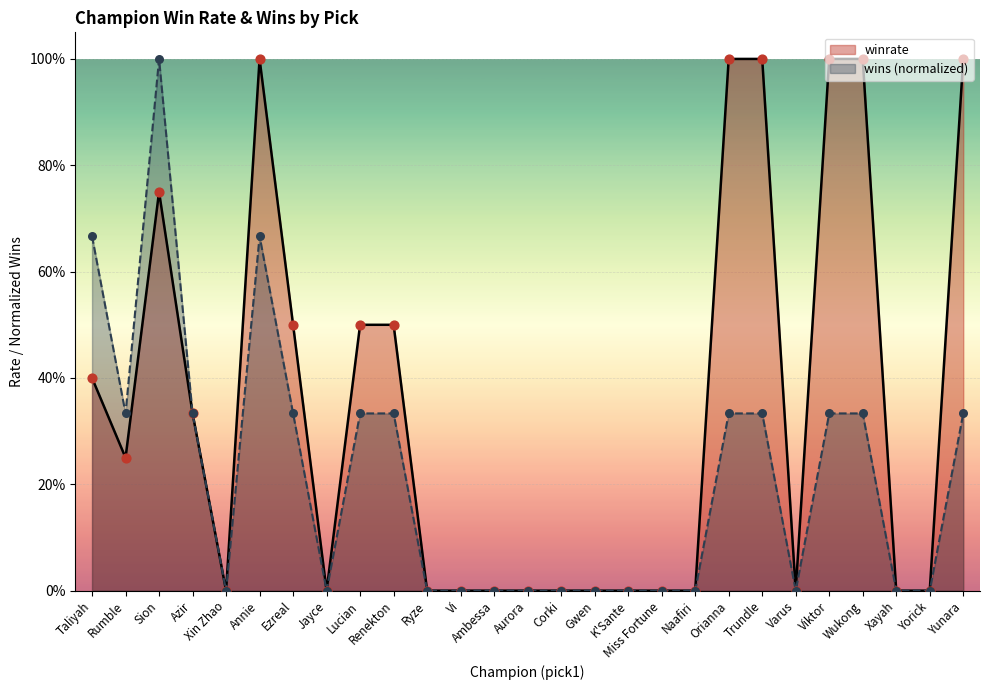

Which series has the widest spread of Y values?

winrate